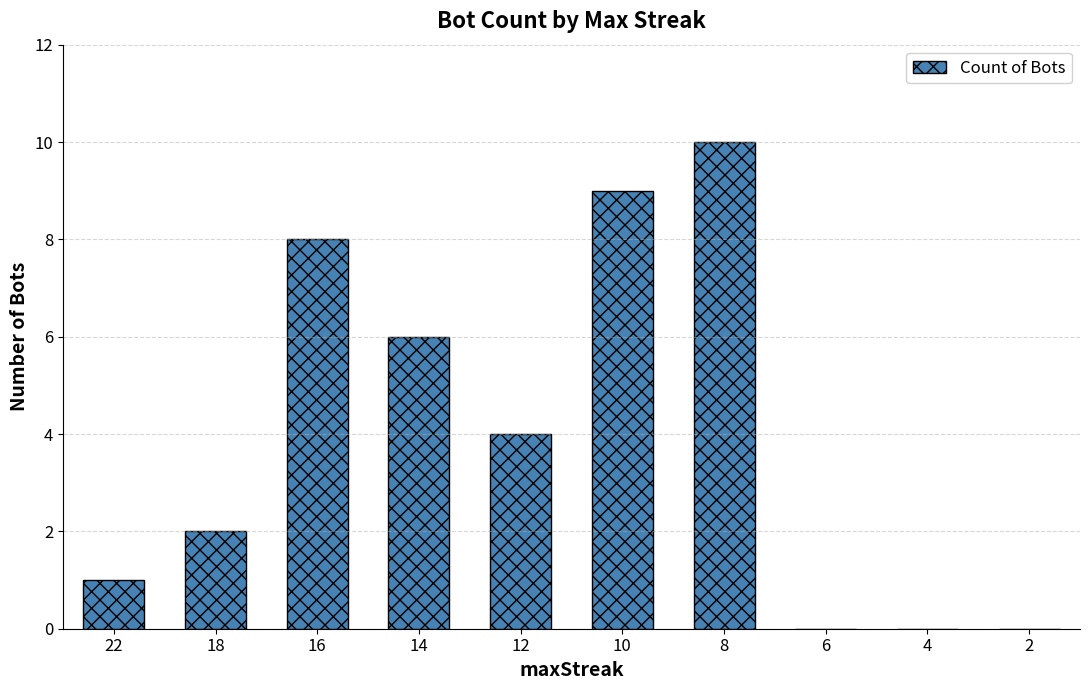

What is the average value?

4